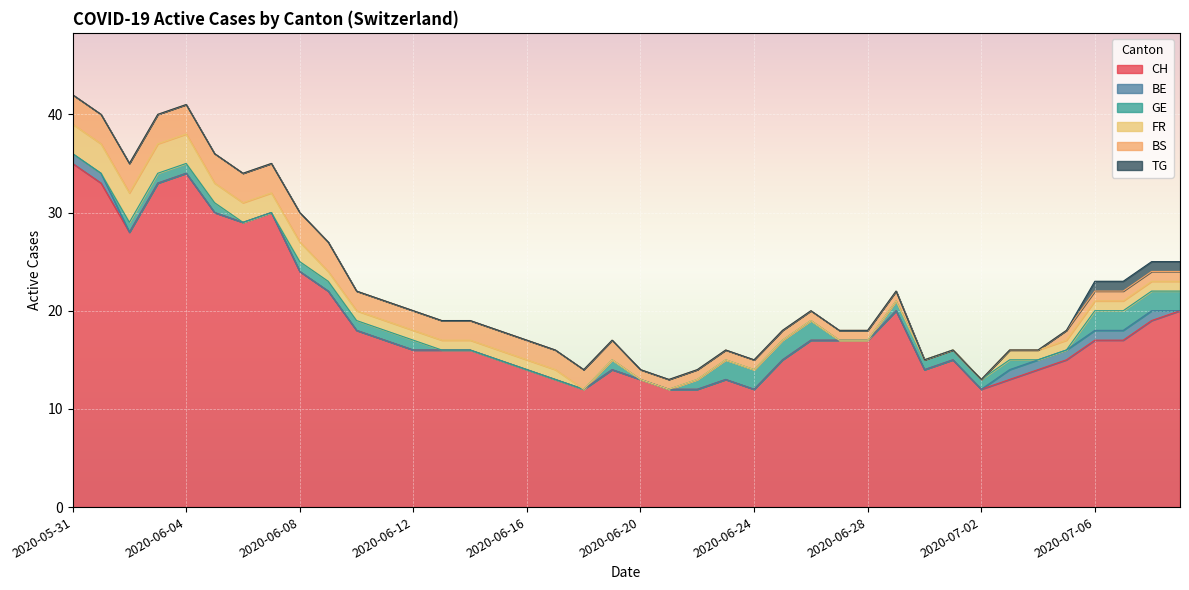

What is the total value across all series at 2020-07-02?

13